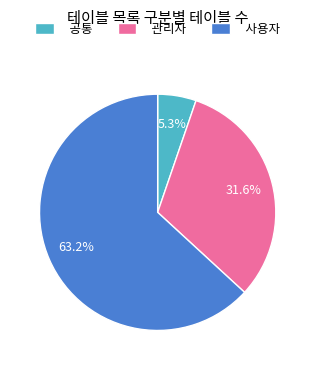

Which category has the smallest portion of the pie?

공통